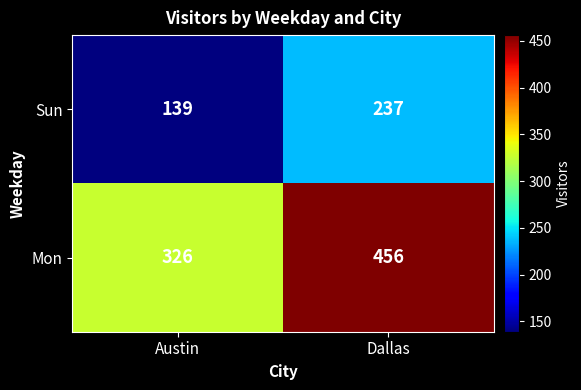

Which series has the widest spread of values?

Mon